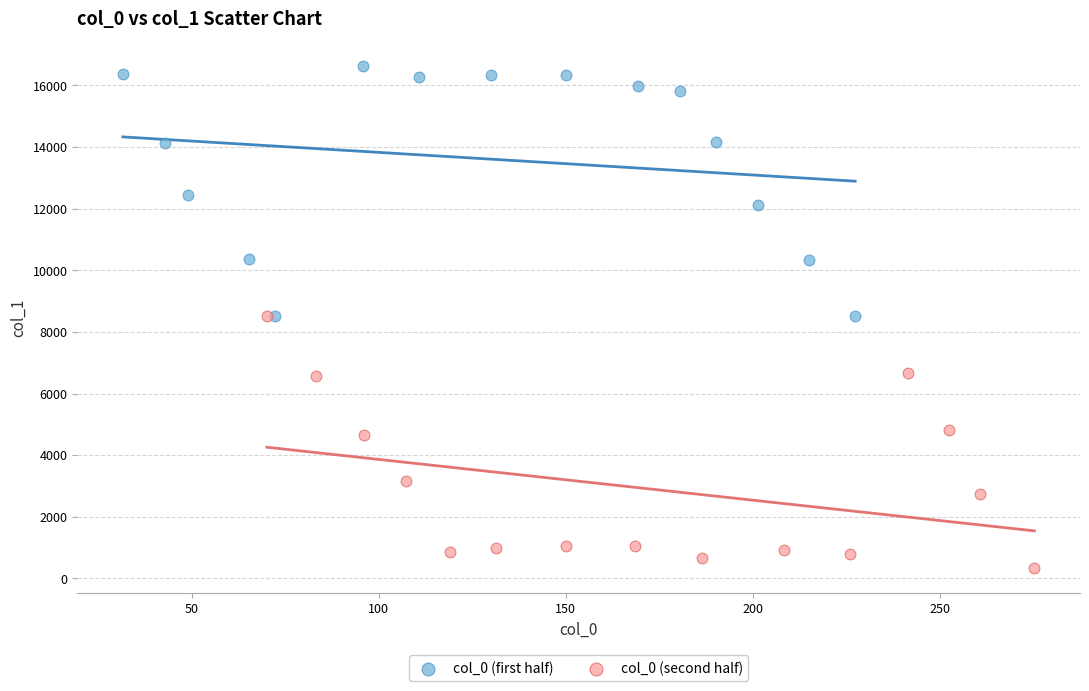

What are all the series names shown in the legend?

col_0 (first half), col_0 (second half)